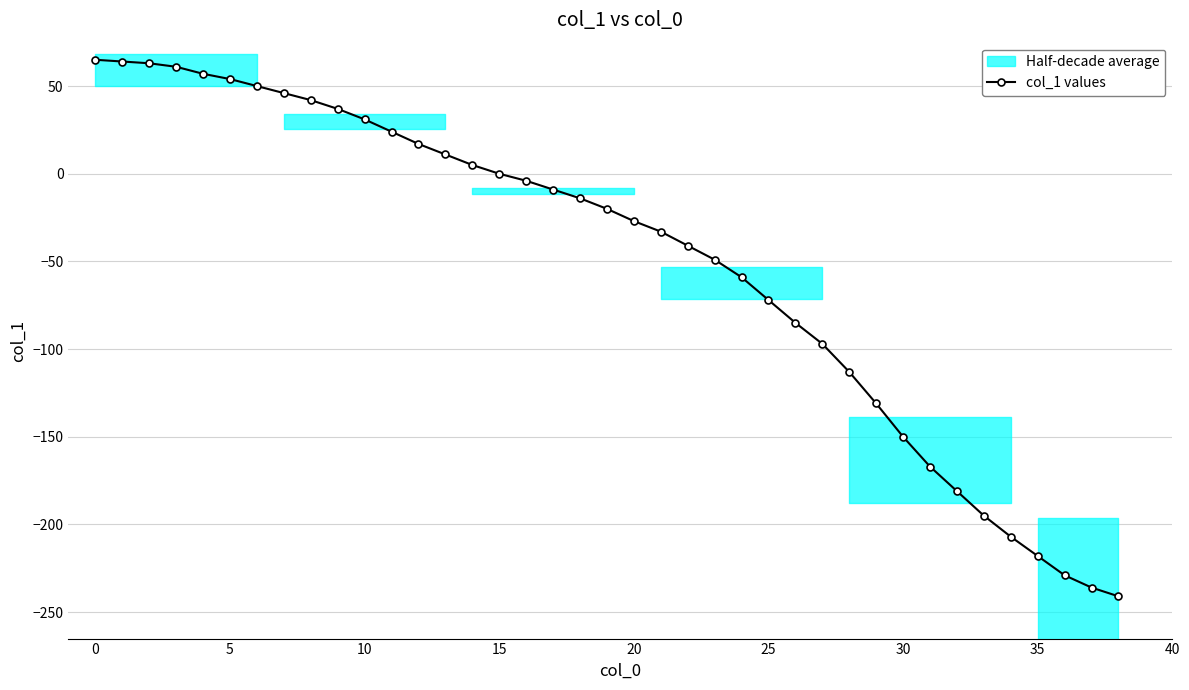

How many lines are shown in the chart?

1